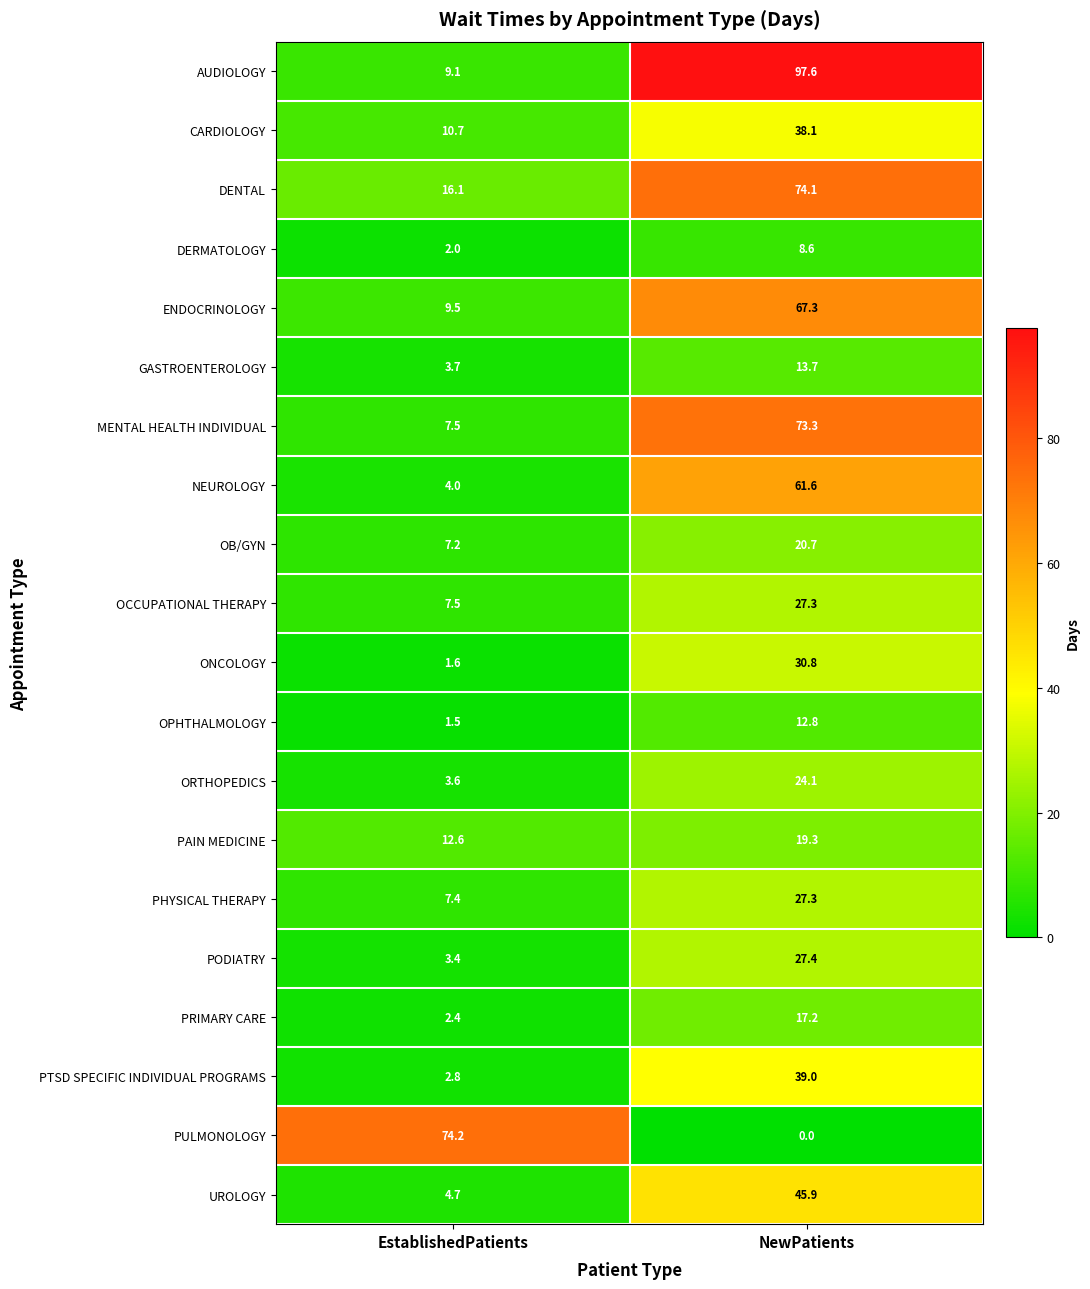

Rank the categories by CARDIOLOGY value from highest to lowest.

NewPatients, EstablishedPatients